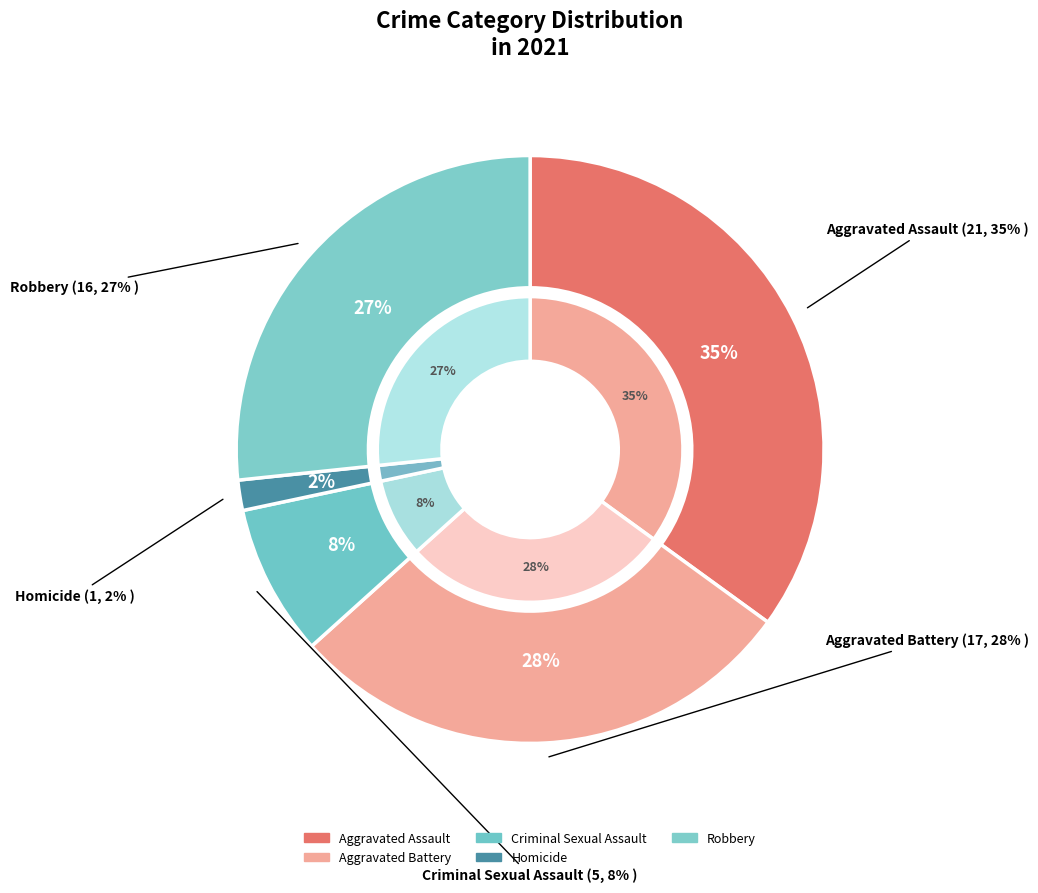

Is 2 the majority of the pie?

No